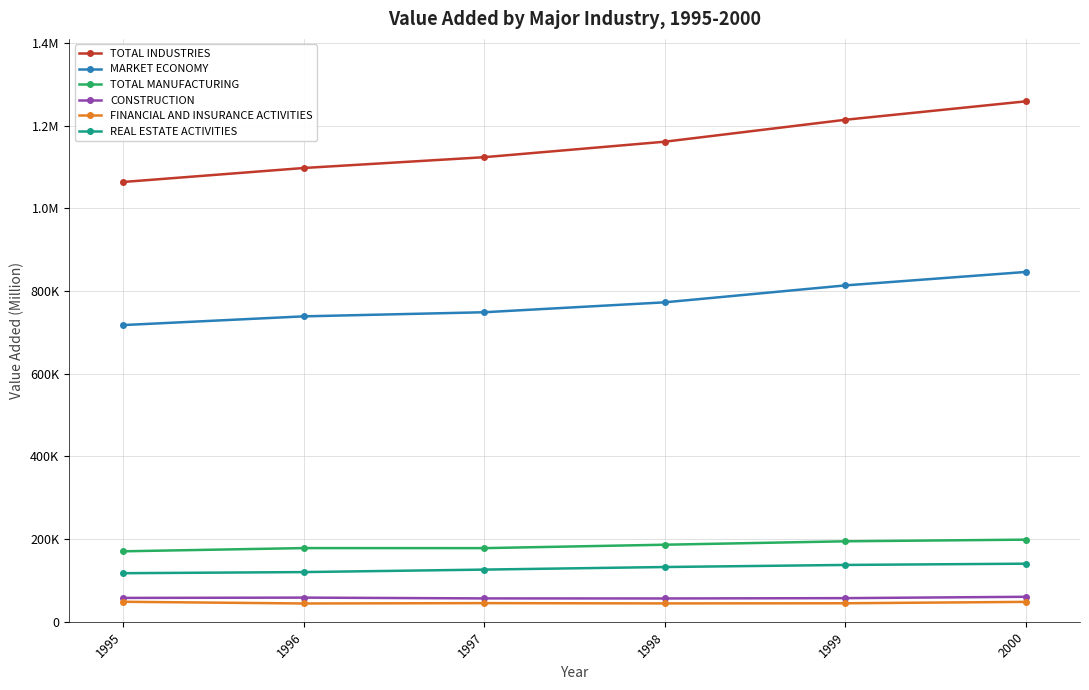

Is this an area chart (filled region under the line)?

No